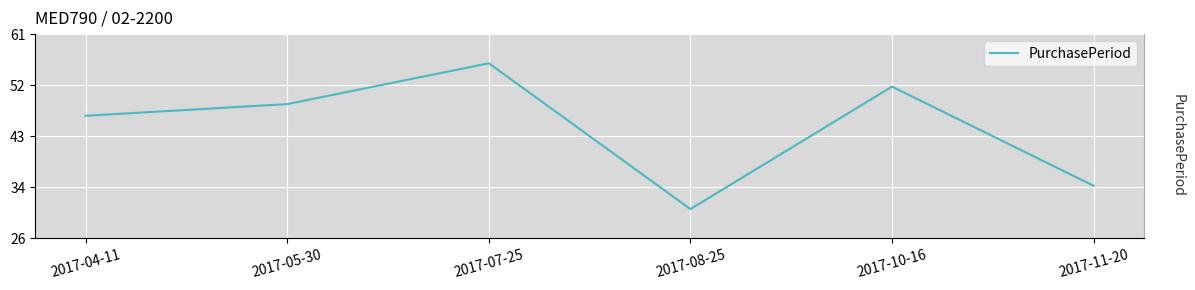

Which category has the lowest value across all series?

2017-08-25